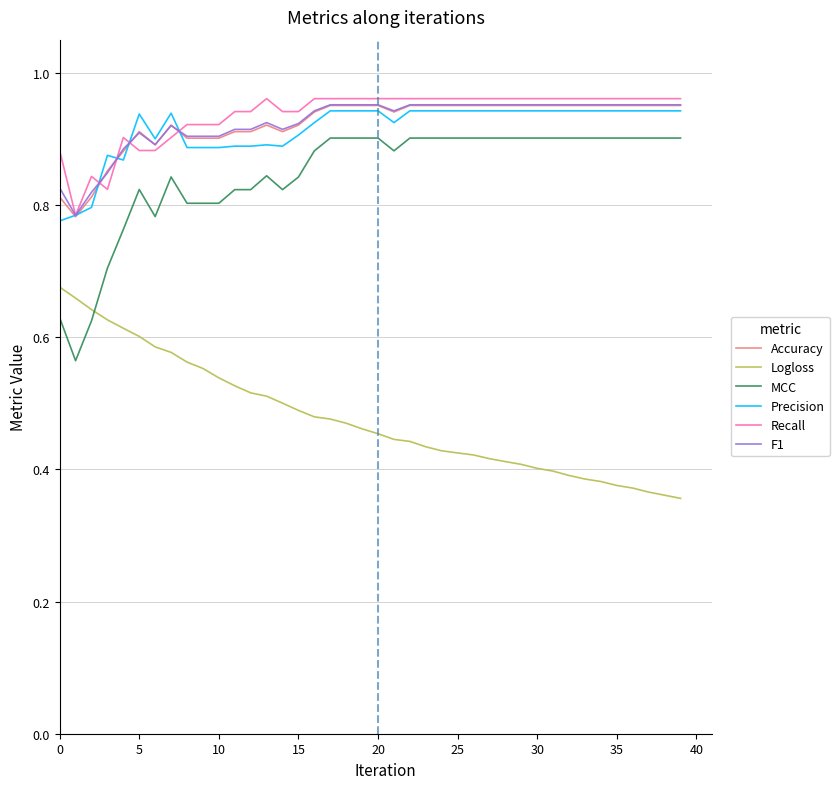

True or false: Precision and MCC cross at least once.

False